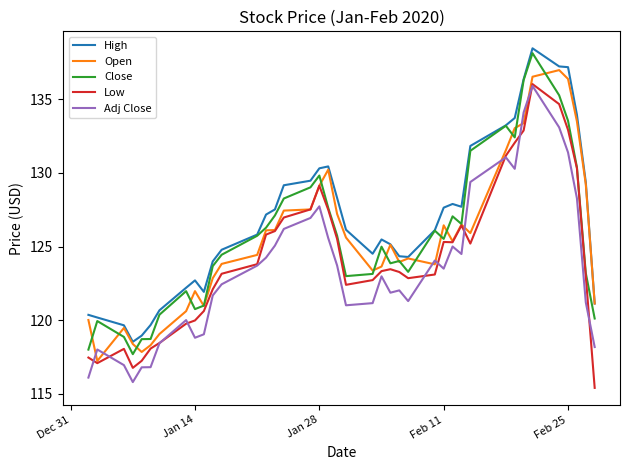

True or false: High and Low intersect in this chart.

False